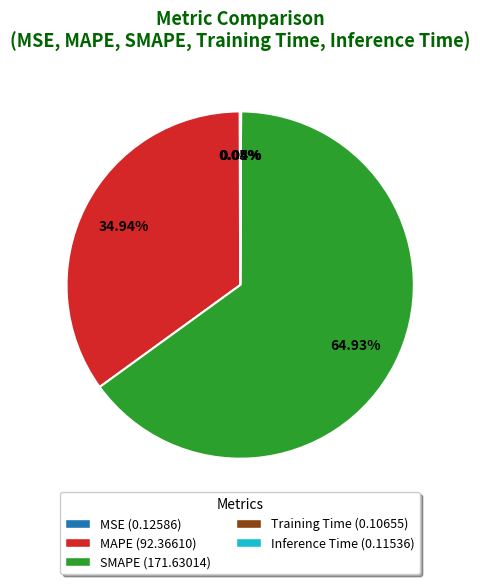

Which slice is the largest?

SMAPE